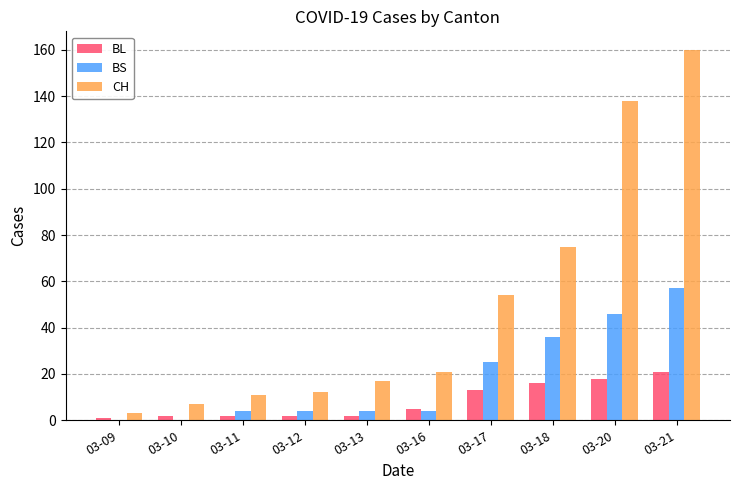

Which series has the widest spread of values?

CH